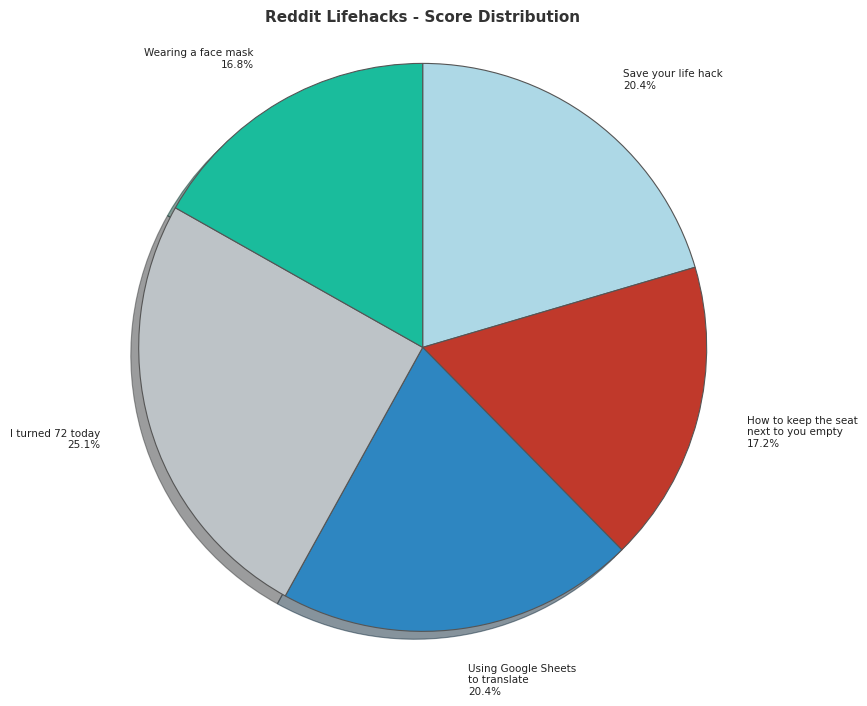

Which slice is the largest?

I turned 72 today